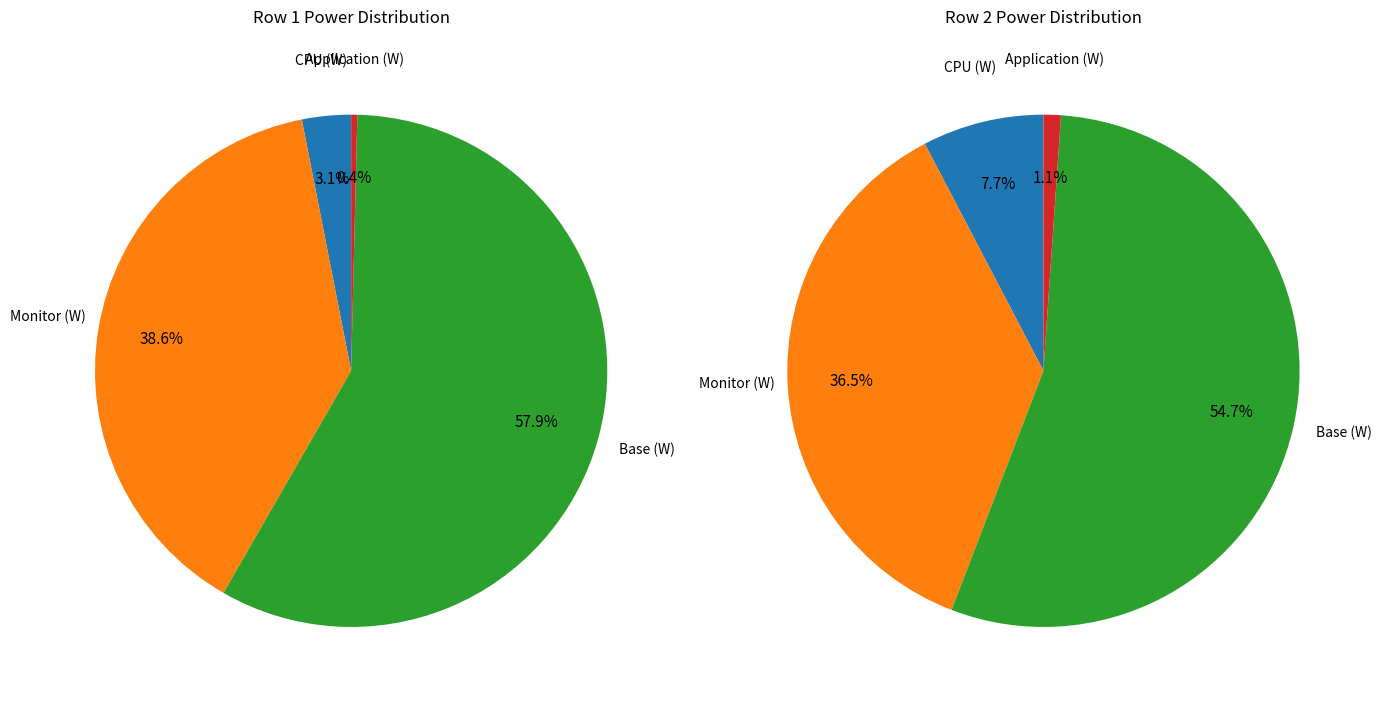

Does any single category account for the majority?

Yes